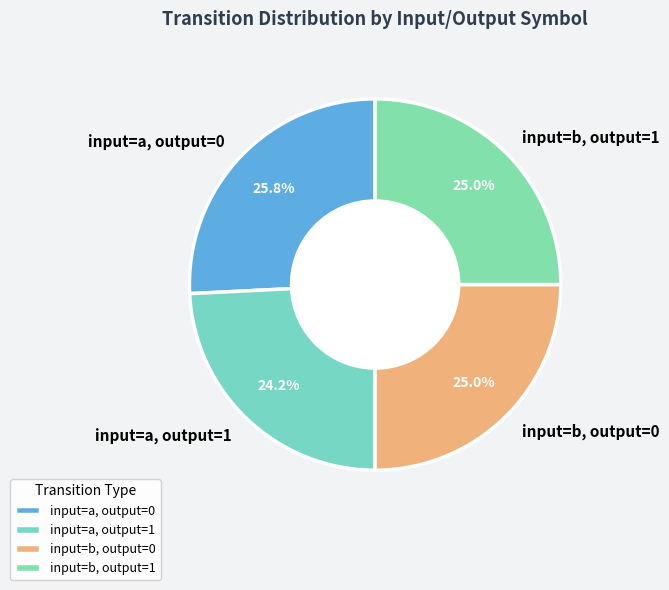

Combined, do input=b, output=1 and input=a, output=0 account for over 50%?

Yes